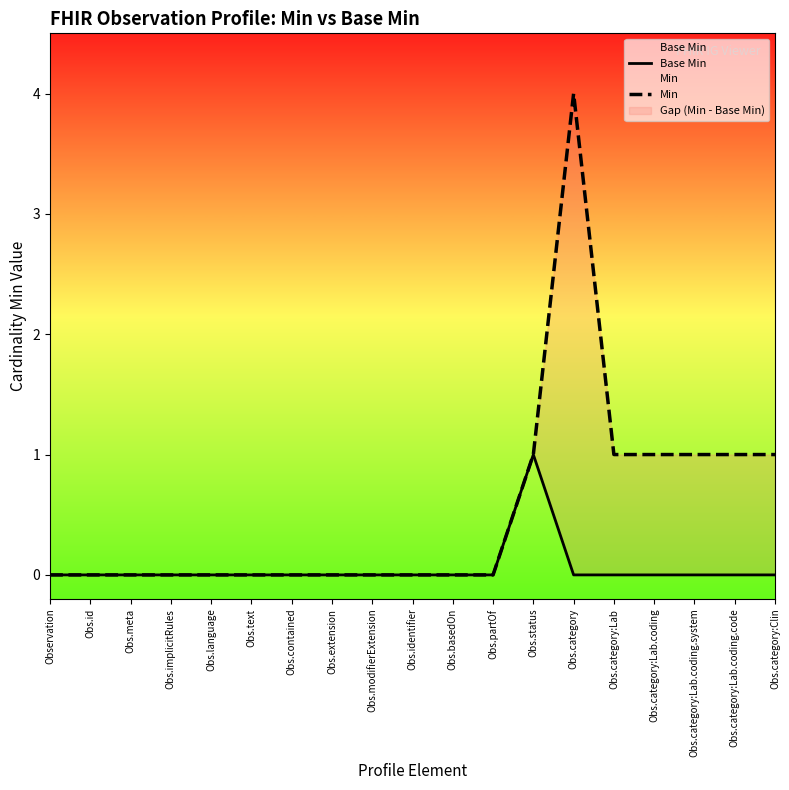

What is the sum of the Base Min values at Obs.extension and Obs.status?

1